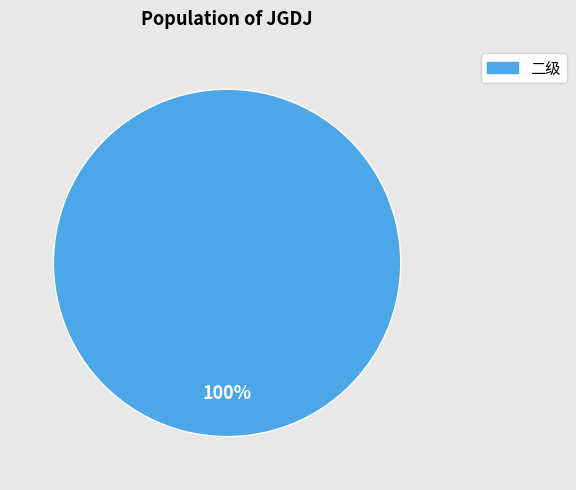

Does any single category account for the majority?

Yes